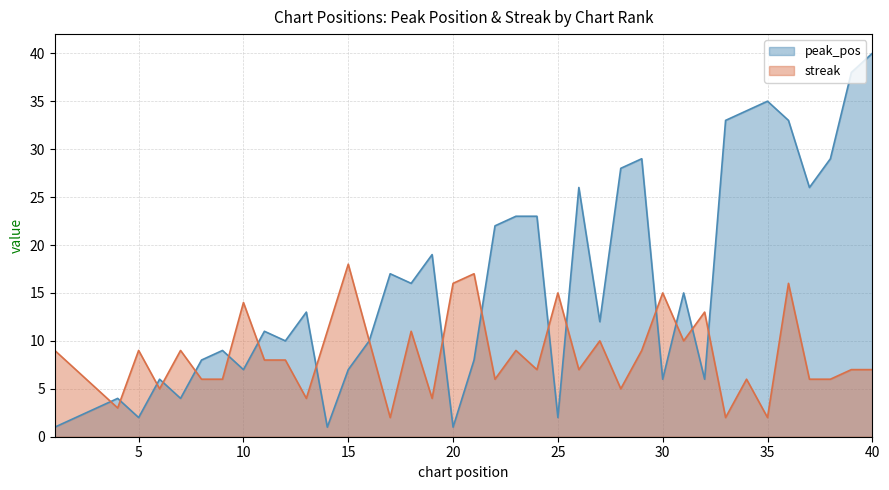

At 16, list the series in order from largest to smallest.

peak_pos, streak